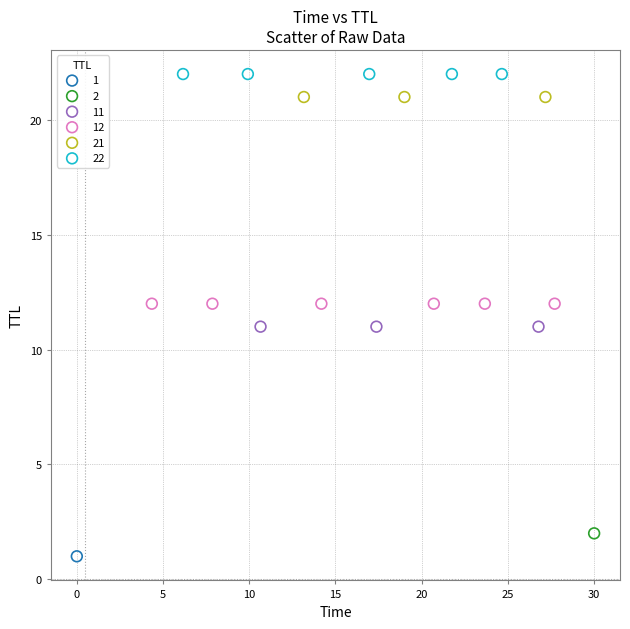

What are all the series names shown in the legend?

1, 2, 11, 12, 21, 22